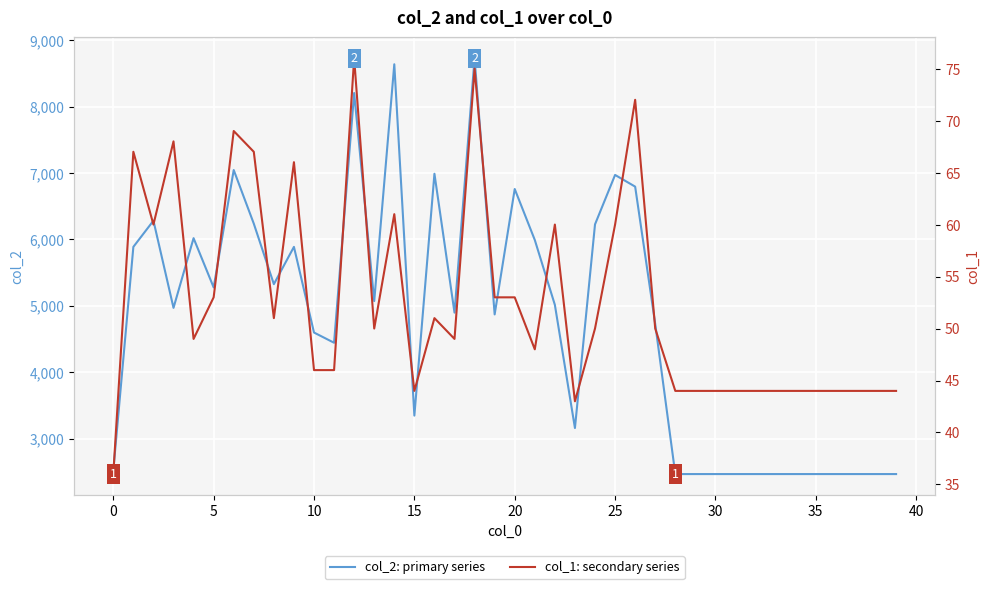

Which series has the largest range (max minus min)?

col_2: primary series